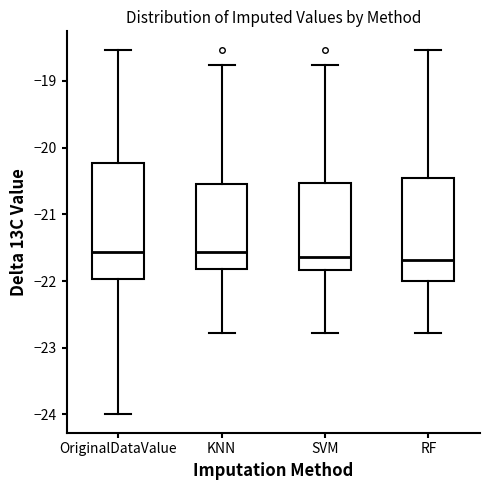

Reading left to right, transcribe this box plot: for each box, give where its median line is, the range the box spans, and where its two whiskers end, as read against the y-axis. The values are not printed on the chart, so give them approximately, as read against the axis.

OriginalDataValue: median -21.6, box -22.0 to -20.2, whiskers -24.0 to -18.5
KNN: median -21.6, box -21.8 to -20.5, whiskers -22.8 to -18.8
SVM: median -21.6, box -21.8 to -20.5, whiskers -22.8 to -18.8
RF: median -21.7, box -22.0 to -20.5, whiskers -22.8 to -18.5